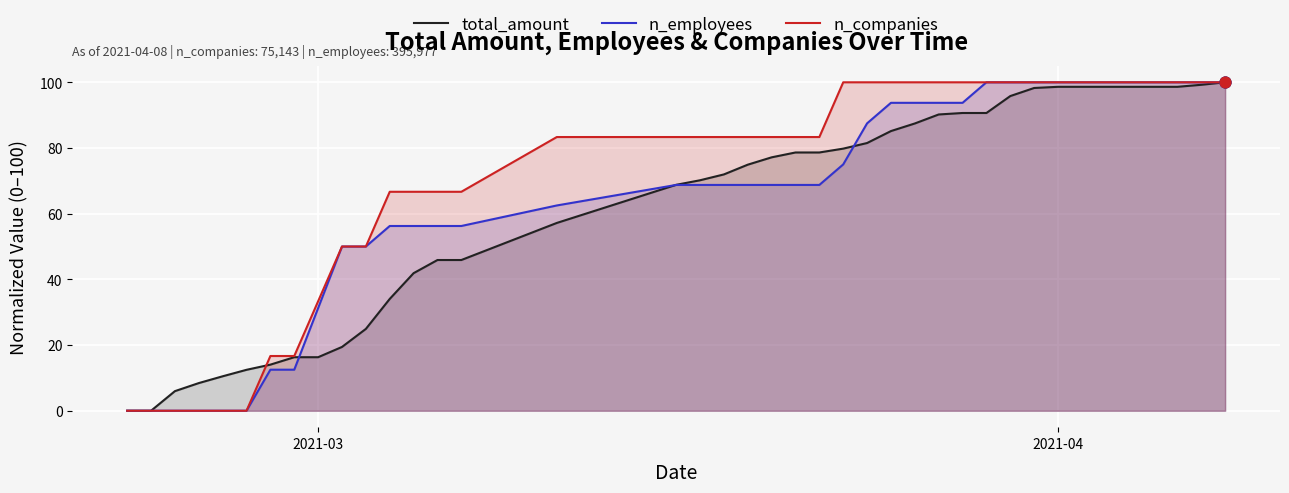

Which series has the largest total across all categories?

n_companies